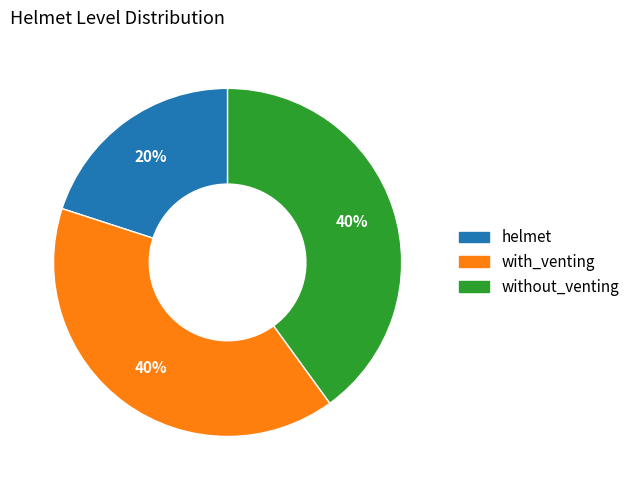

How many slices are in this pie chart?

3